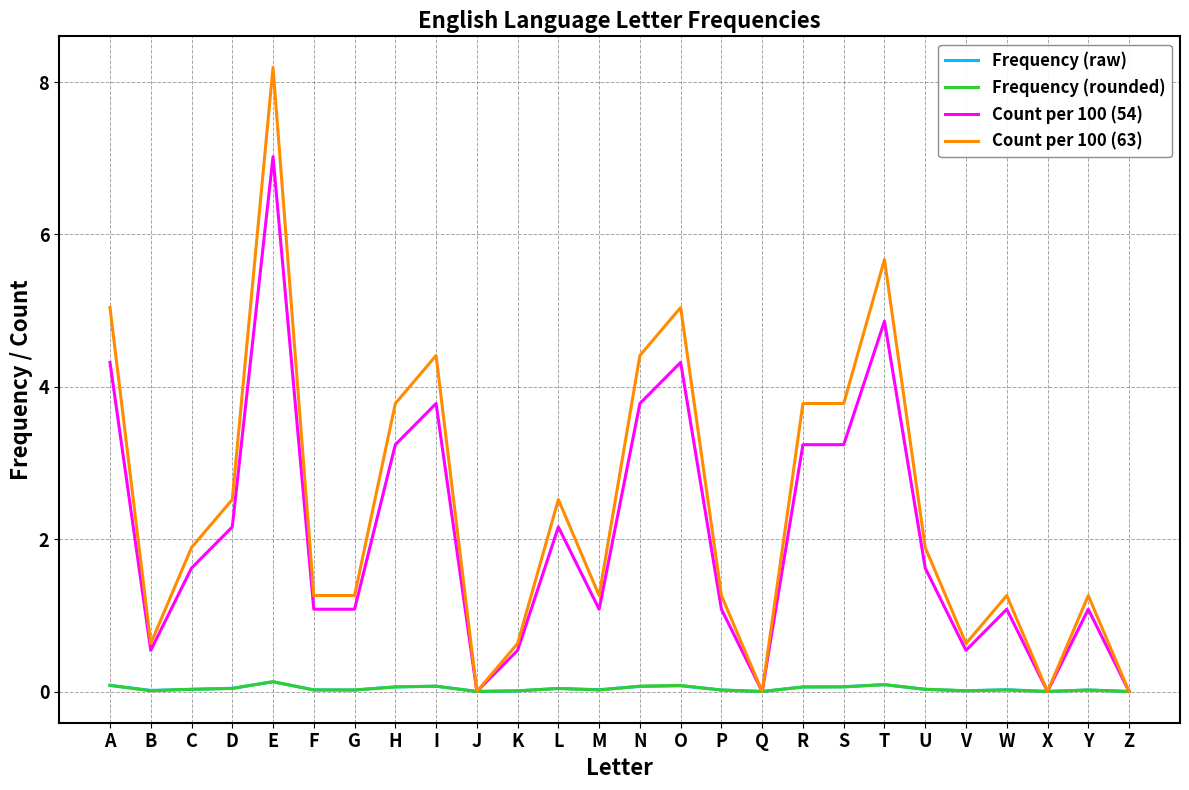

True or false: Count per 100 (63) has more than 2 interior local peaks.

True